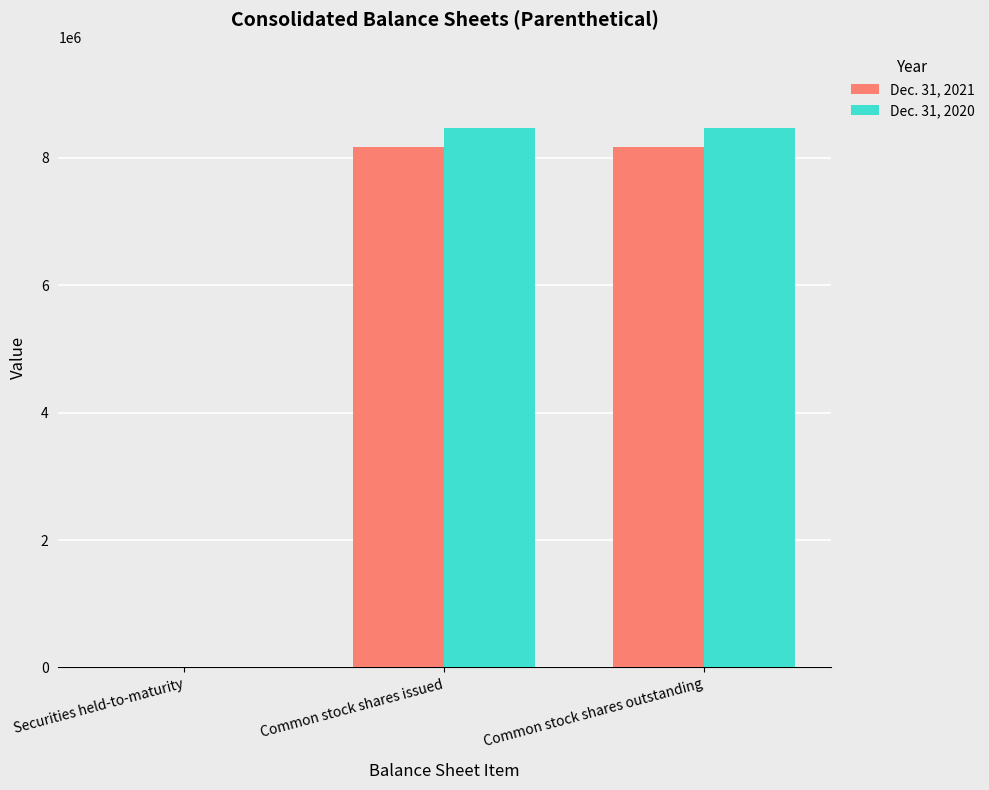

What is the approximate value of Dec. 31, 2020 at Securities held-to-maturity, to the nearest 50?

7550